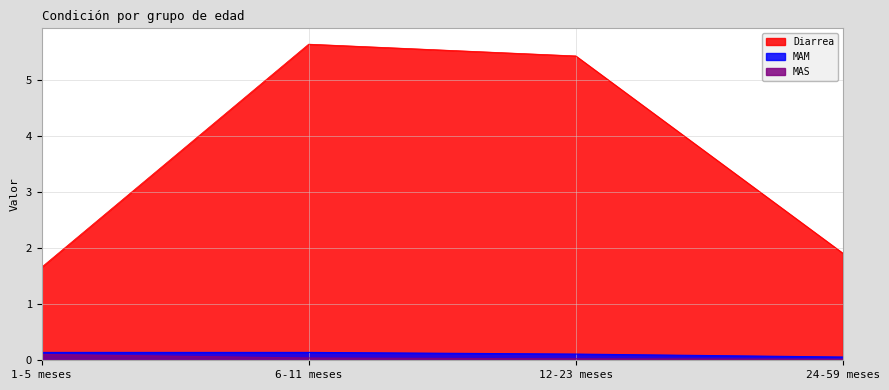

Does the chart display data point markers on the line(s)?

No